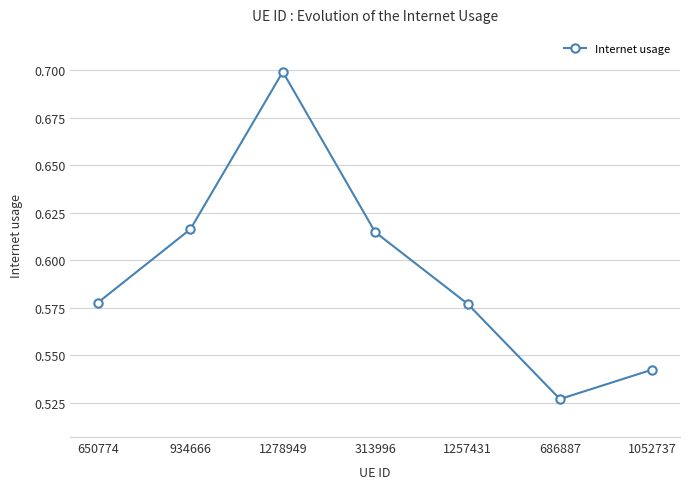

Which category has the lowest value across all series?

686887